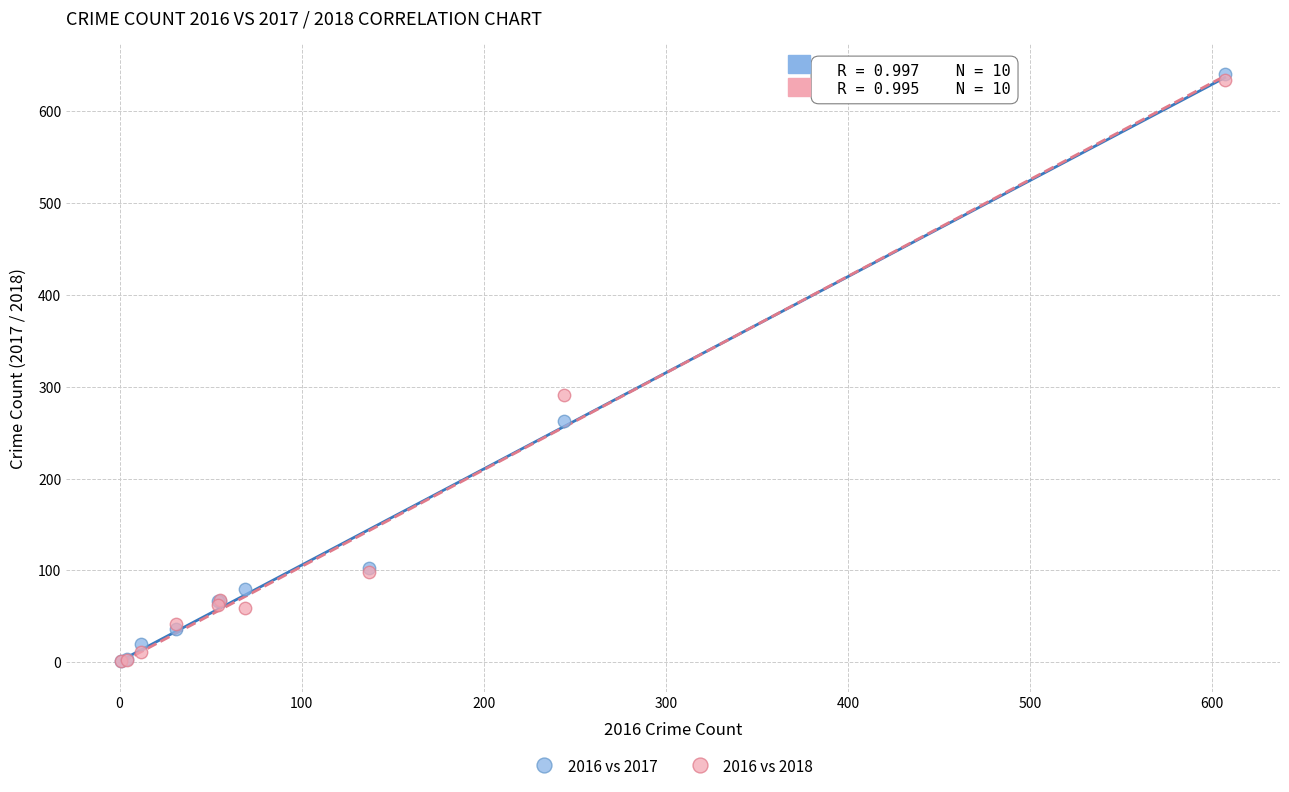

Across all series, what Y value is closest to 321?

291